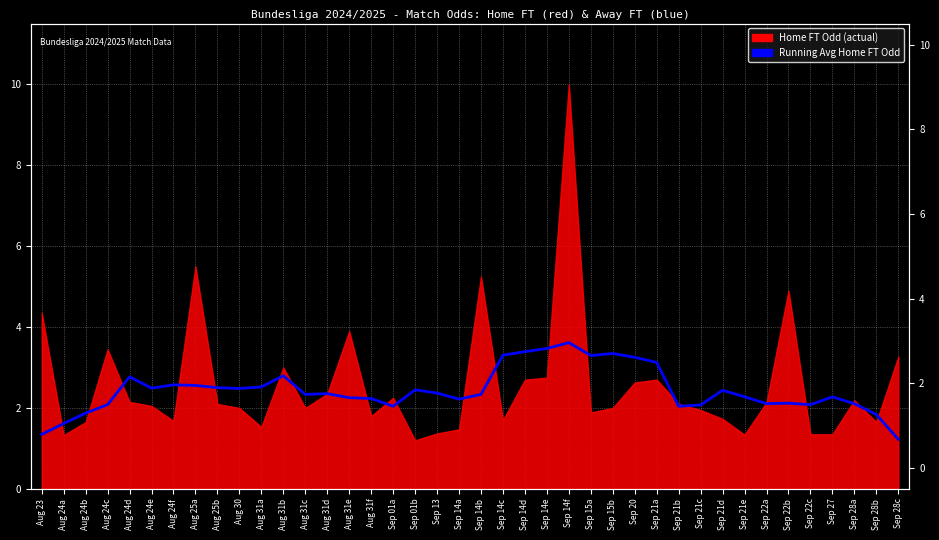

True or false: there are more than 1 points higher than both neighbors.

True